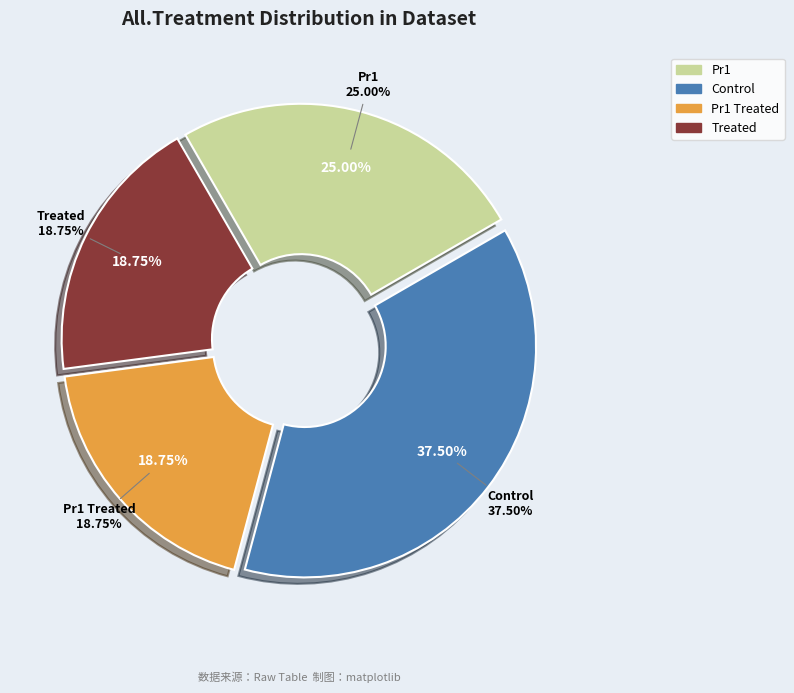

What is the ratio of the value at Control to the value at Treated?

2.0